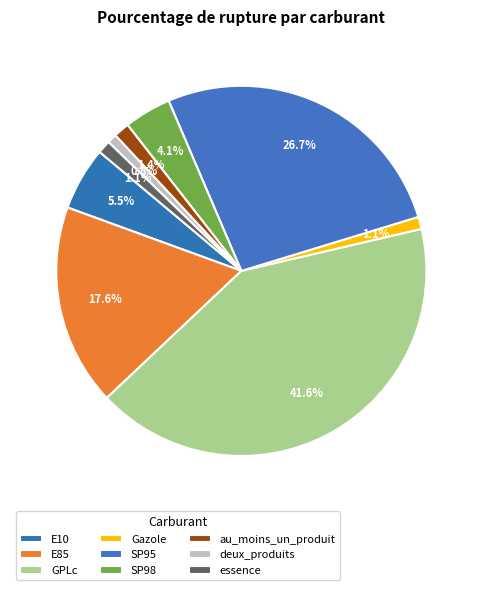

Between au_moins_un_produit and Gazole, which is larger?

au_moins_un_produit